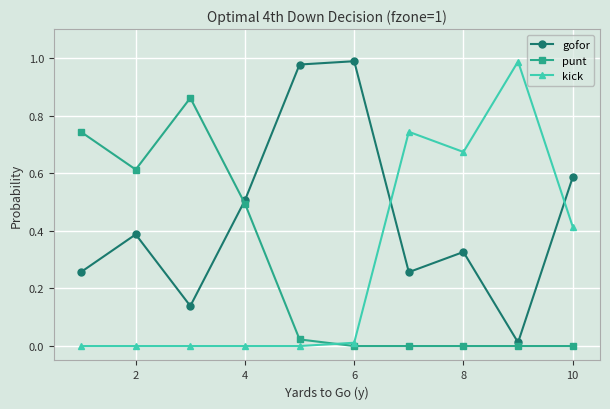

How many intersections are there between punt and gofor?

1